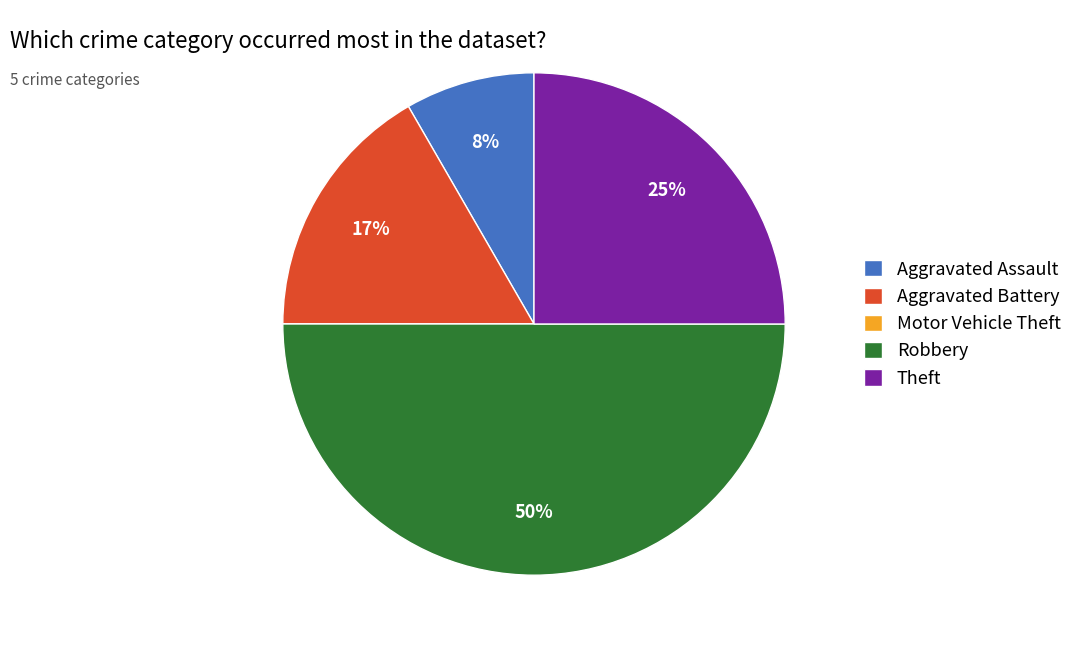

Between Aggravated Assault and Aggravated Battery, which is larger?

Aggravated Battery